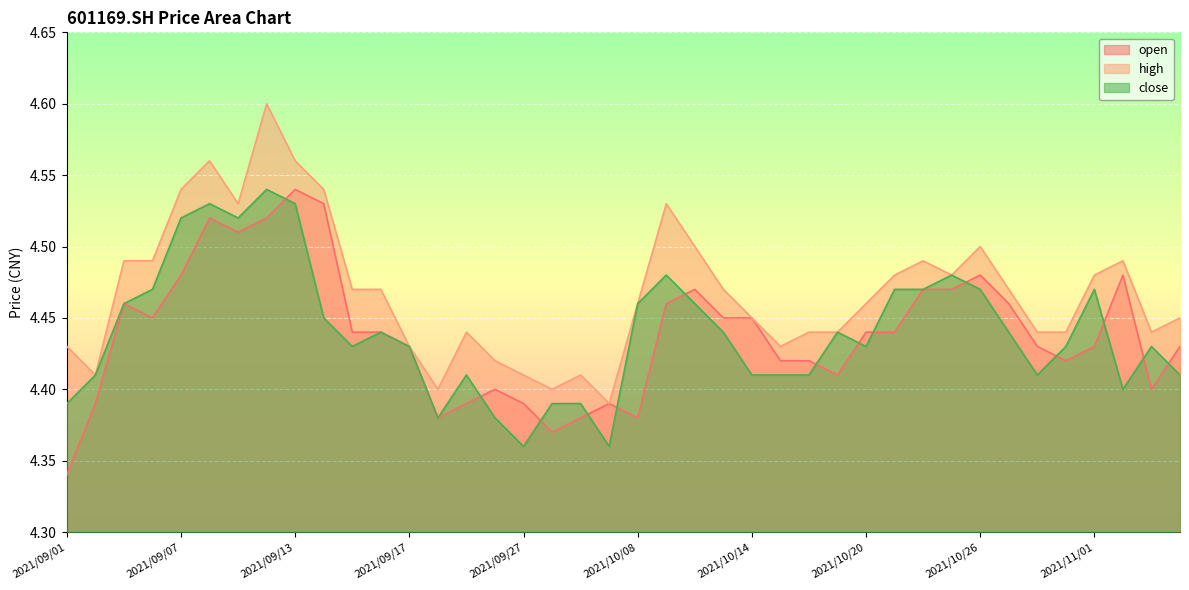

How many interior local valleys does the high series have?

8